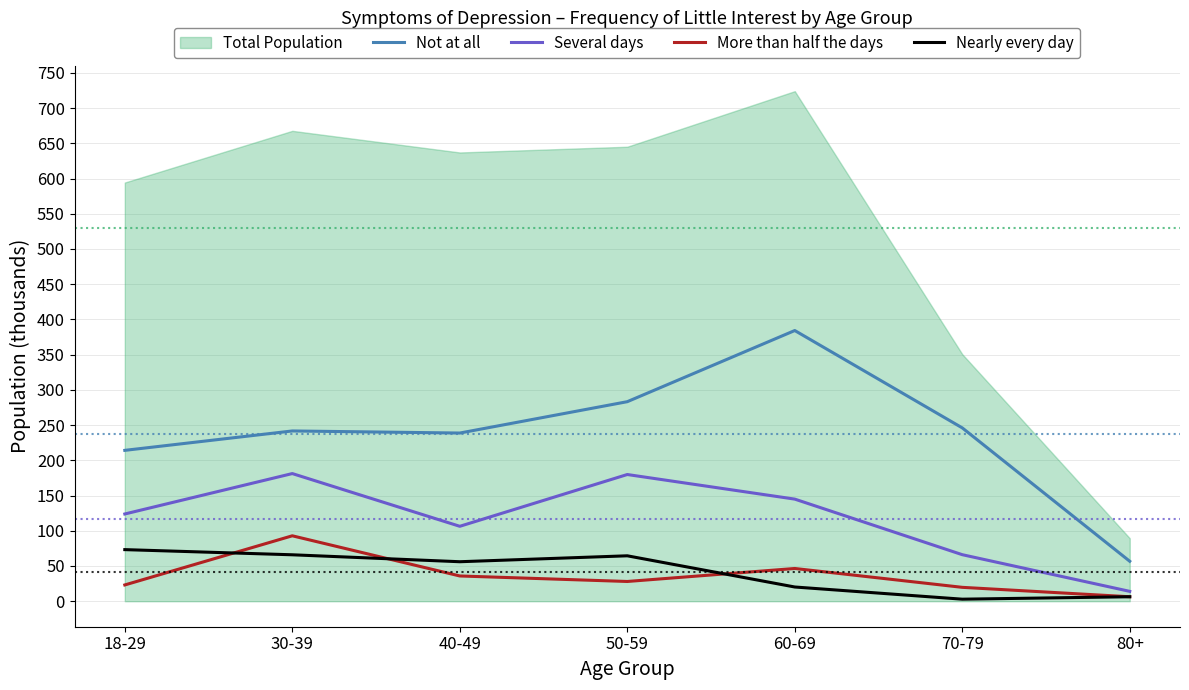

What is the difference between the Nearly every day values at 50-59 and 60-69?

44.3